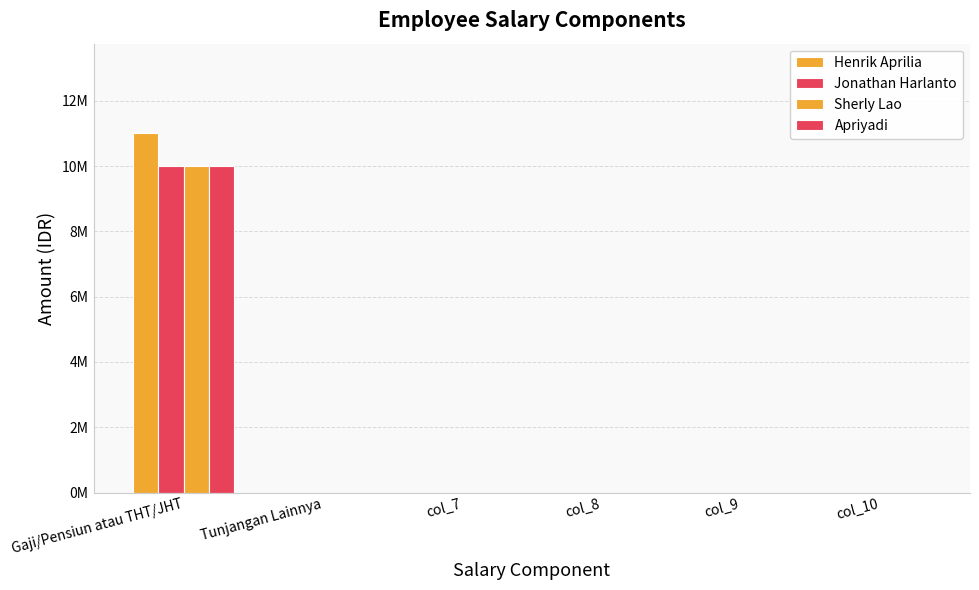

Are the bars horizontal?

No